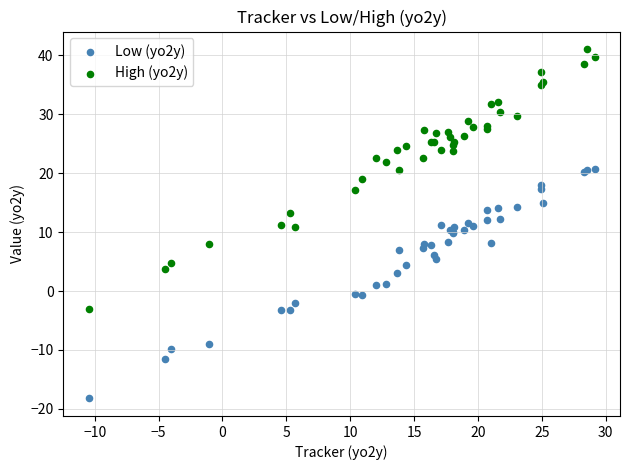

Which series has the largest Y range (max minus min)?

High (yo2y)